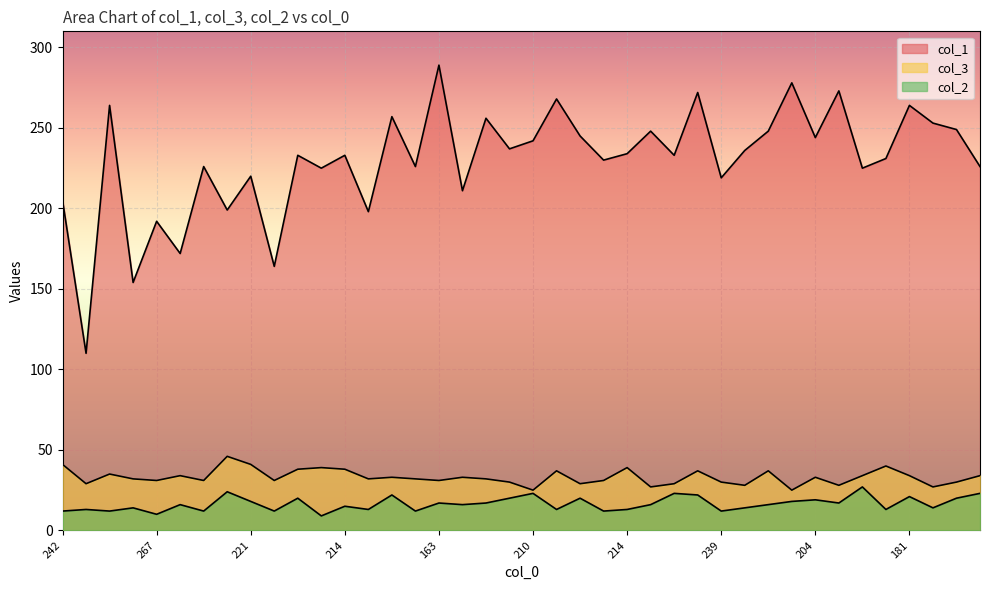

The value of col_3 at 181 is 23. True or false?

False